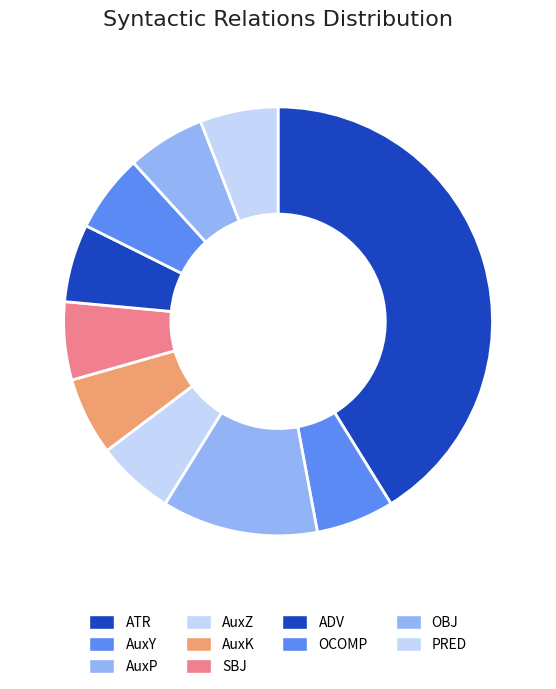

True or false: OBJ accounts for 1% of the total.

False